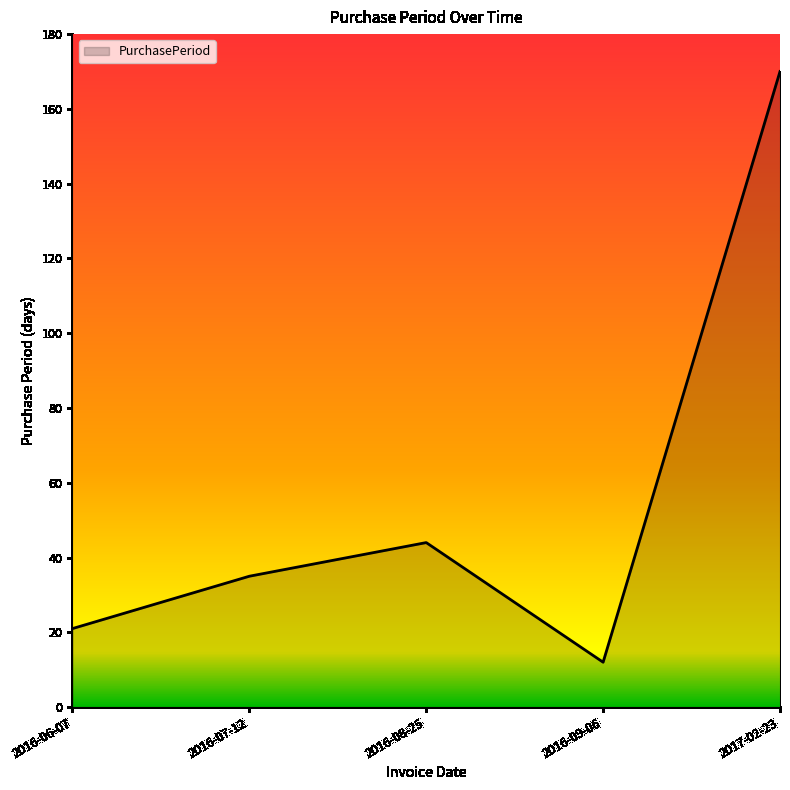

True or false: the data has more than 0 interior local peaks.

True